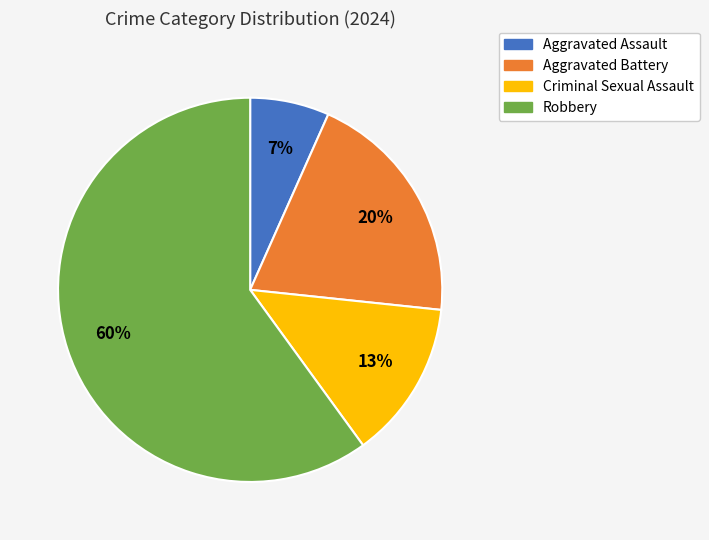

What is the largest slice in the pie chart?

Robbery